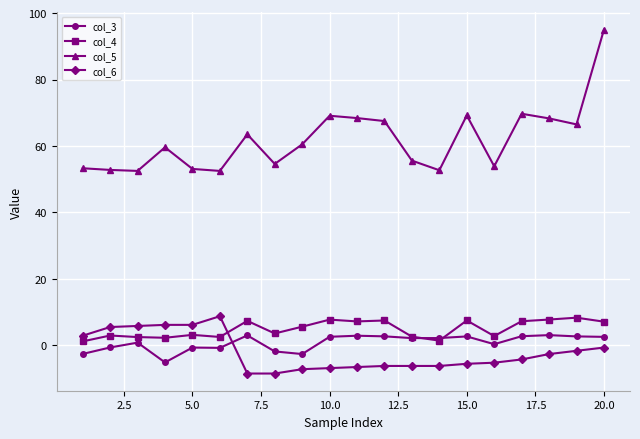

True or false: col_6 and col_3 cross at least once.

True